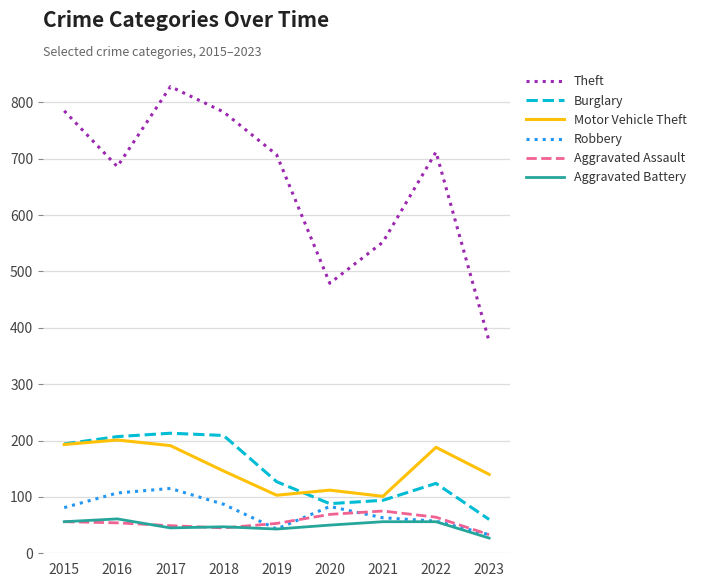

Which category has the highest value in the Theft series?

2017